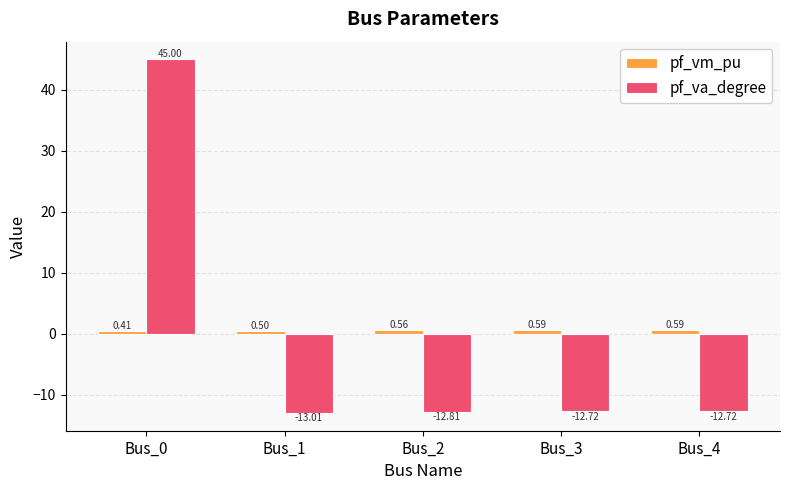

Which series has the largest range (max minus min)?

pf_va_degree